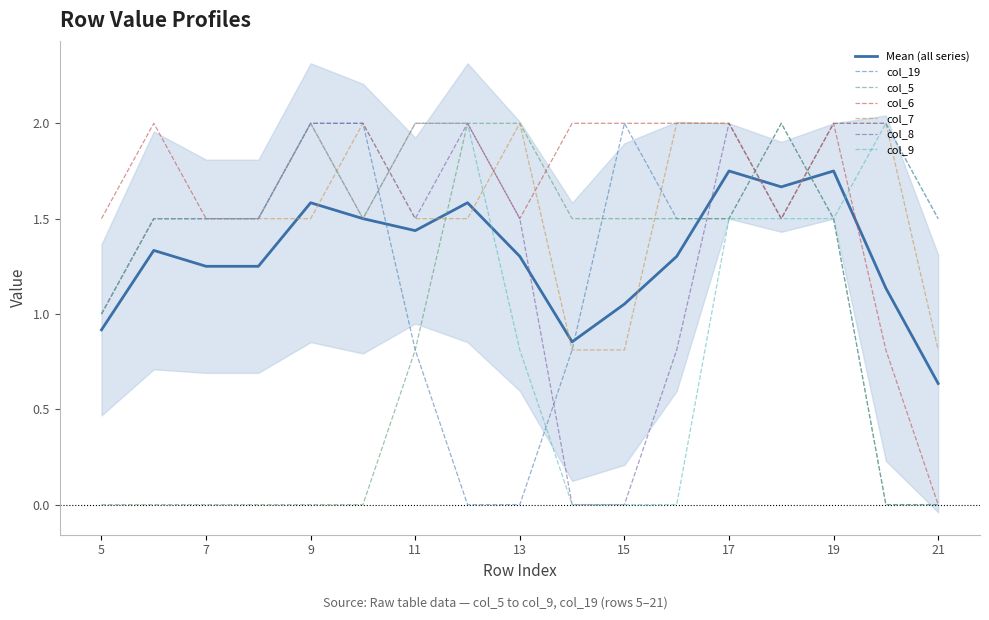

How many lines are shown in the chart?

6